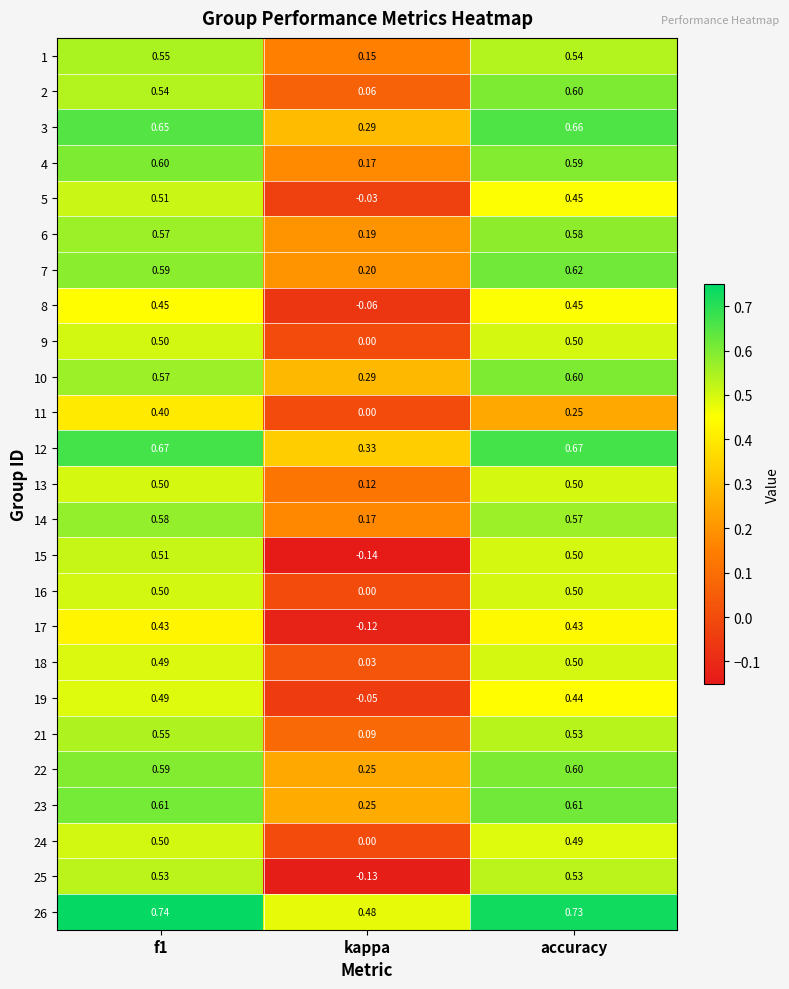

At which category does the chart reach its minimum across all series?

kappa